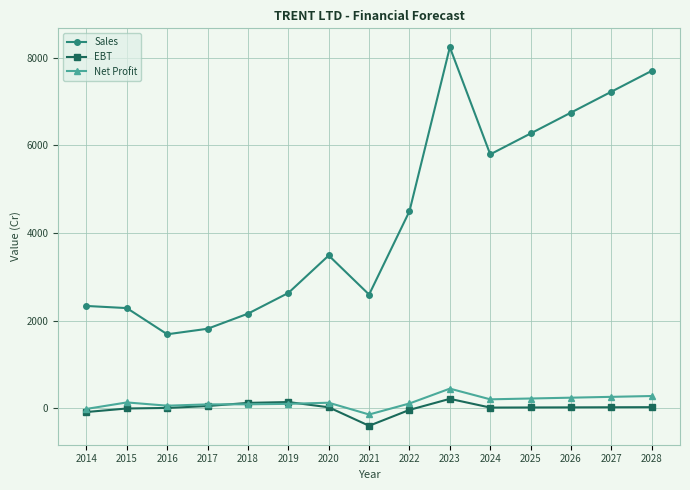

At 2021, list the series in order from largest to smallest.

Sales, Net Profit, EBT